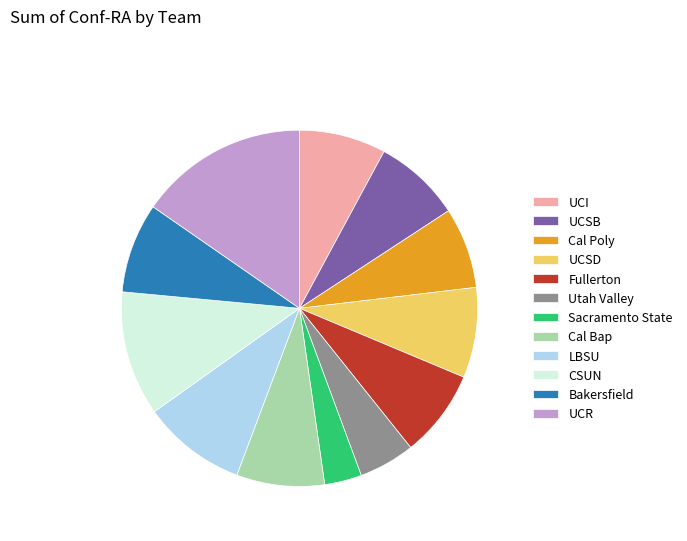

The CSUN slice represents 11% of the pie. True or false?

True